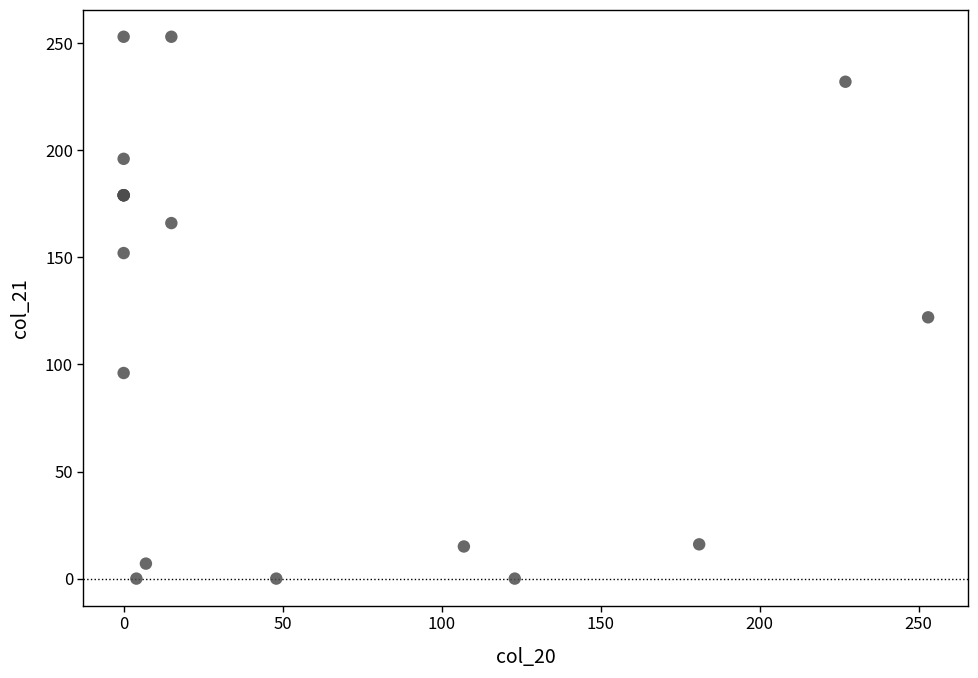

What Y value in the scatter plot is closest to 126?

122